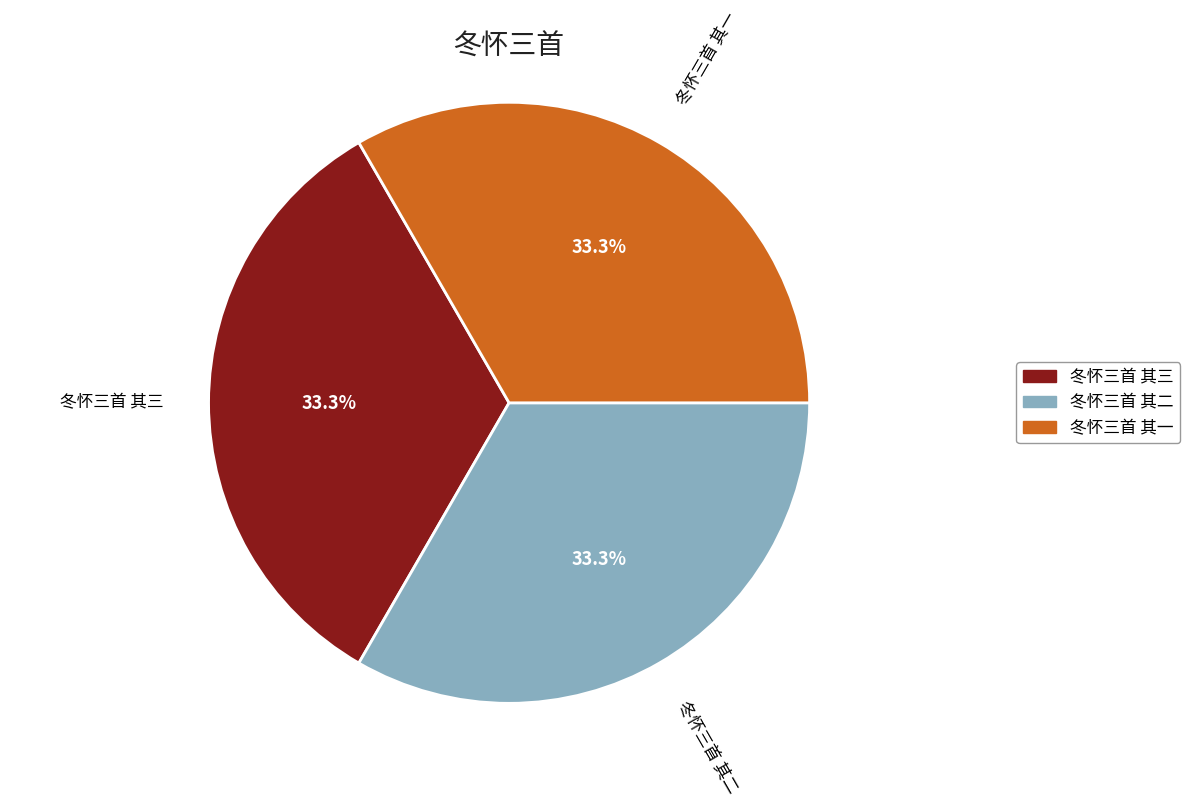

The 冬怀三首 其三 slice represents 33% of the pie. True or false?

True